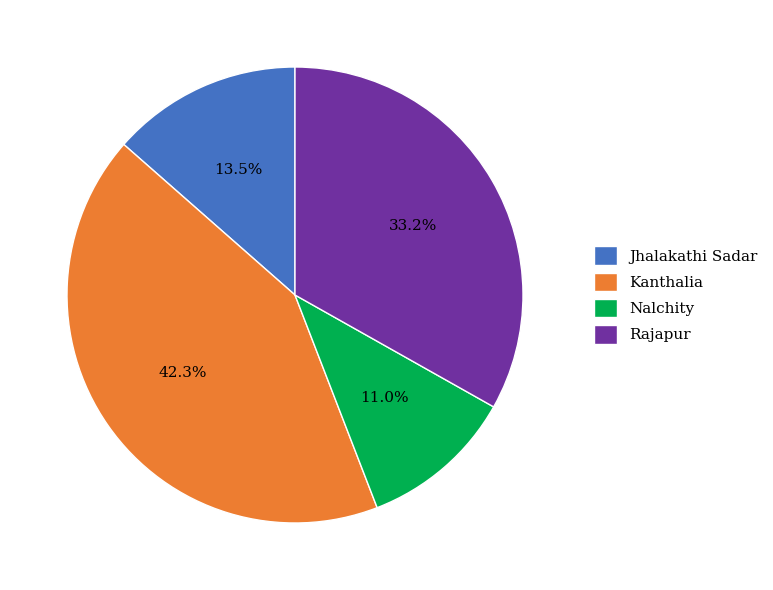

Is Jhalakathi Sadar the majority of the pie?

No